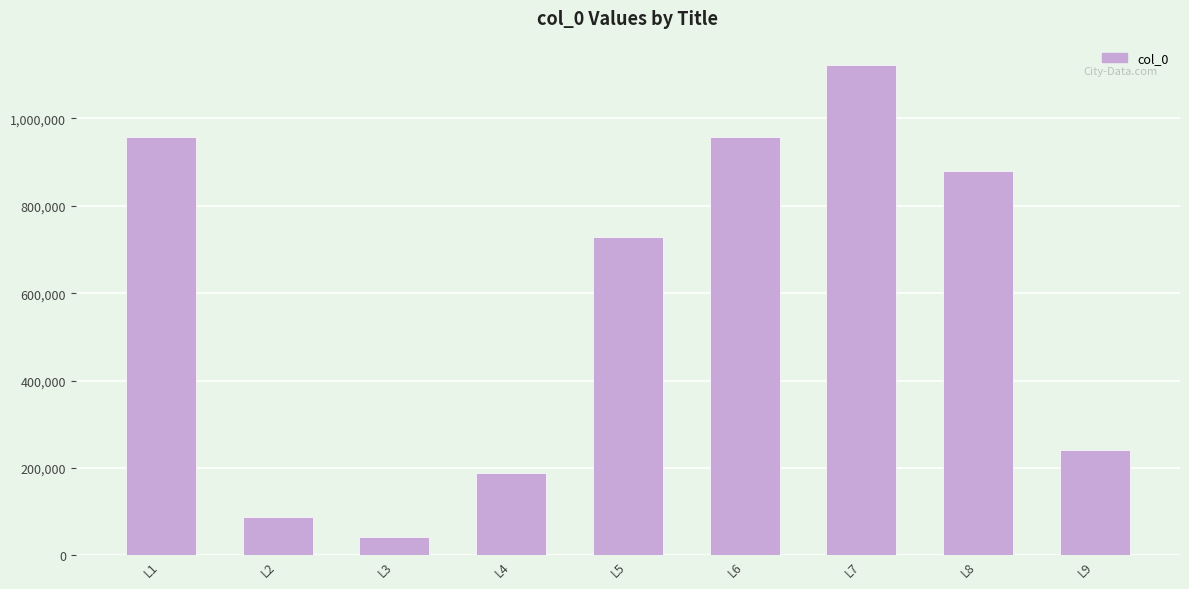

Is it true that the value at L2 is 87299?

True